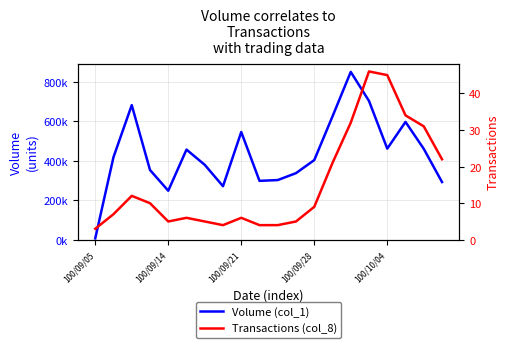

List the series in order of their overall mean, lowest first.

Transactions (col_8), Volume (col_1)